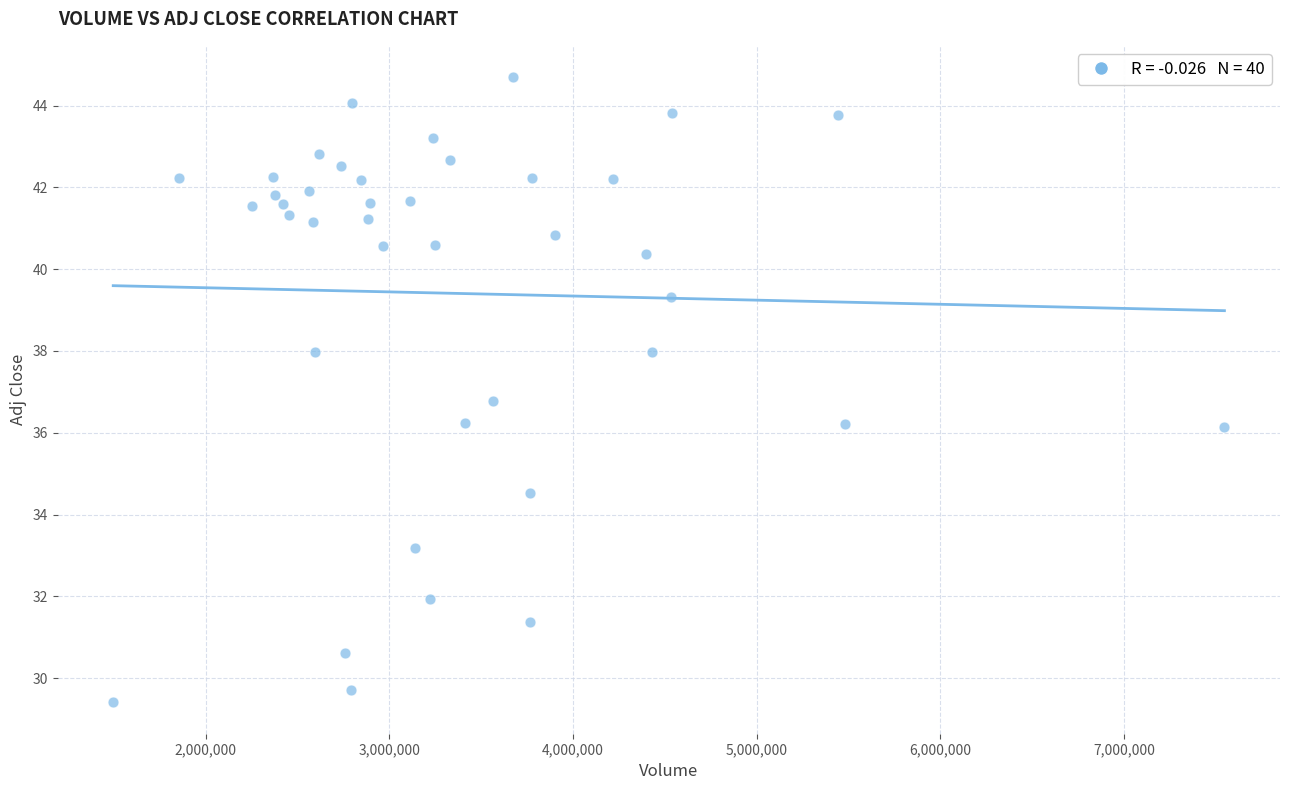

What is the range of Y values (max minus min)?

15.3